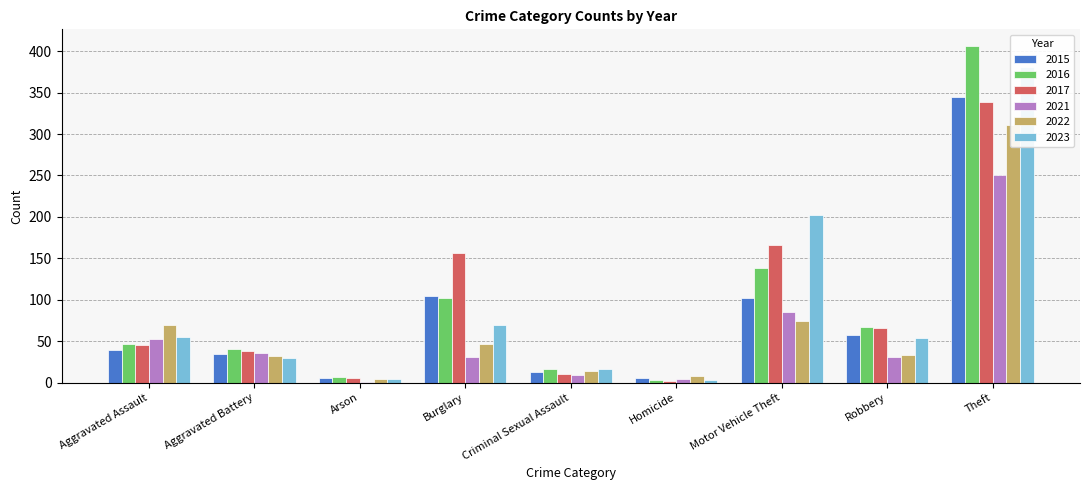

What is the label of the 6th bar from the left?

Homicide